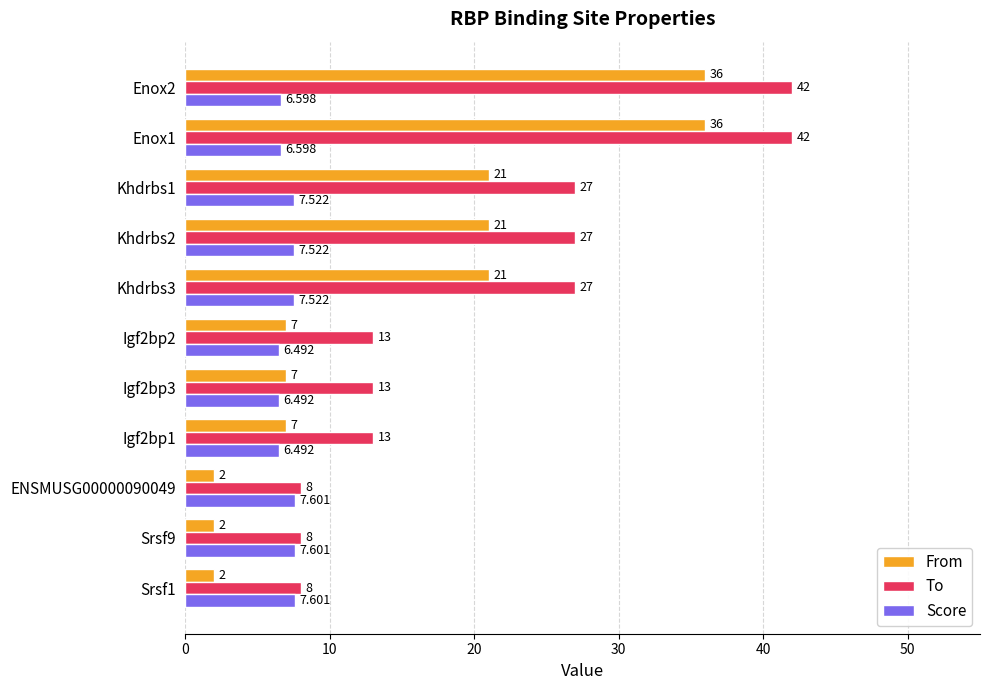

Rank the series by their maximum value, from highest to lowest.

To, From, Score